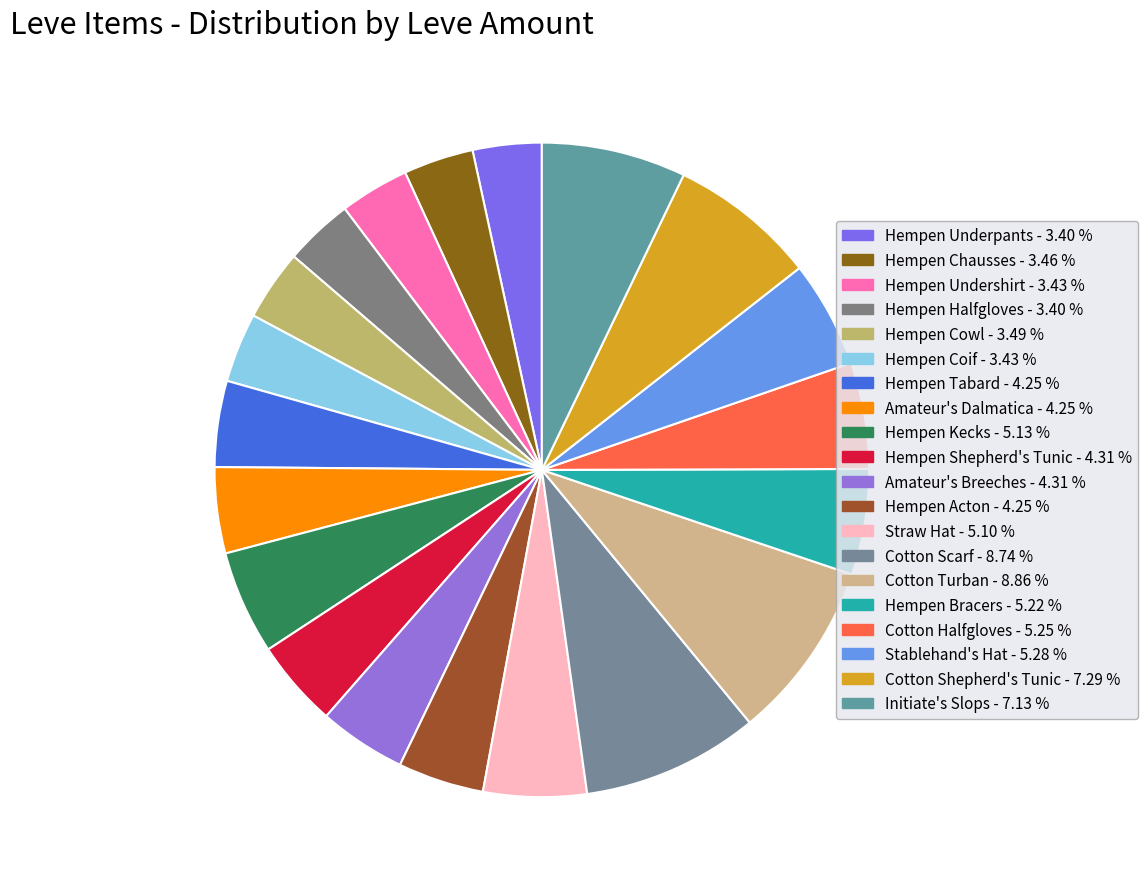

Does Straw Hat represent more than half of the total?

No